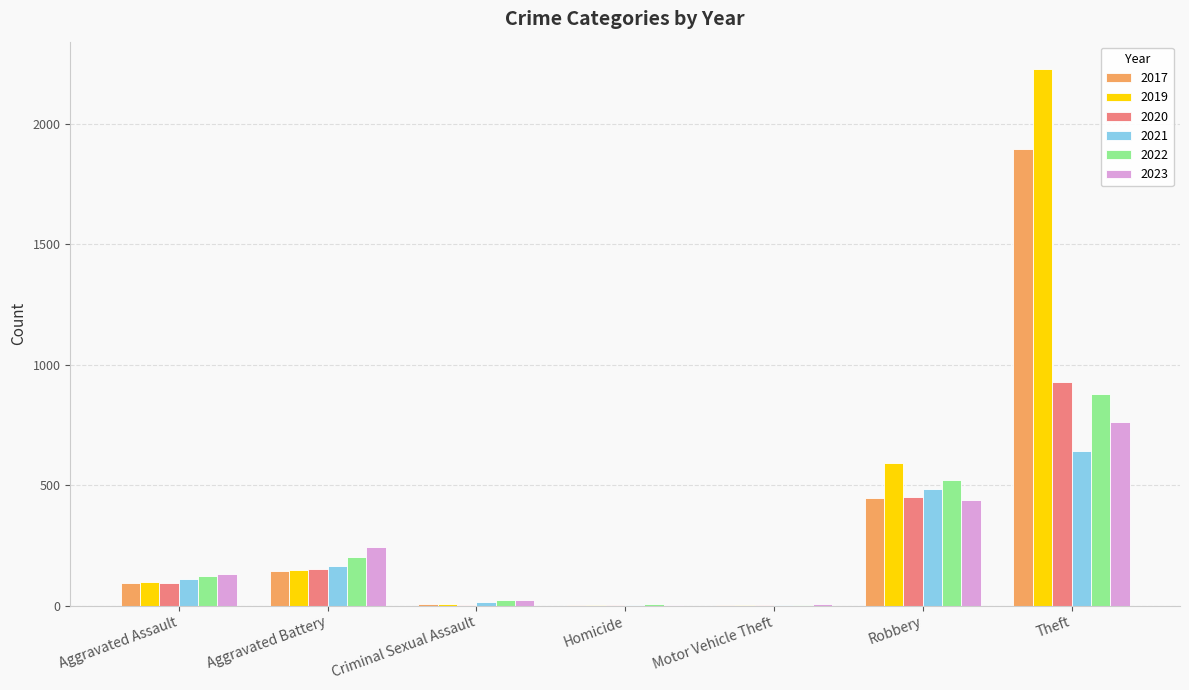

Is the value of 2017 at Homicide greater than the value of 2019 at Aggravated Assault?

No